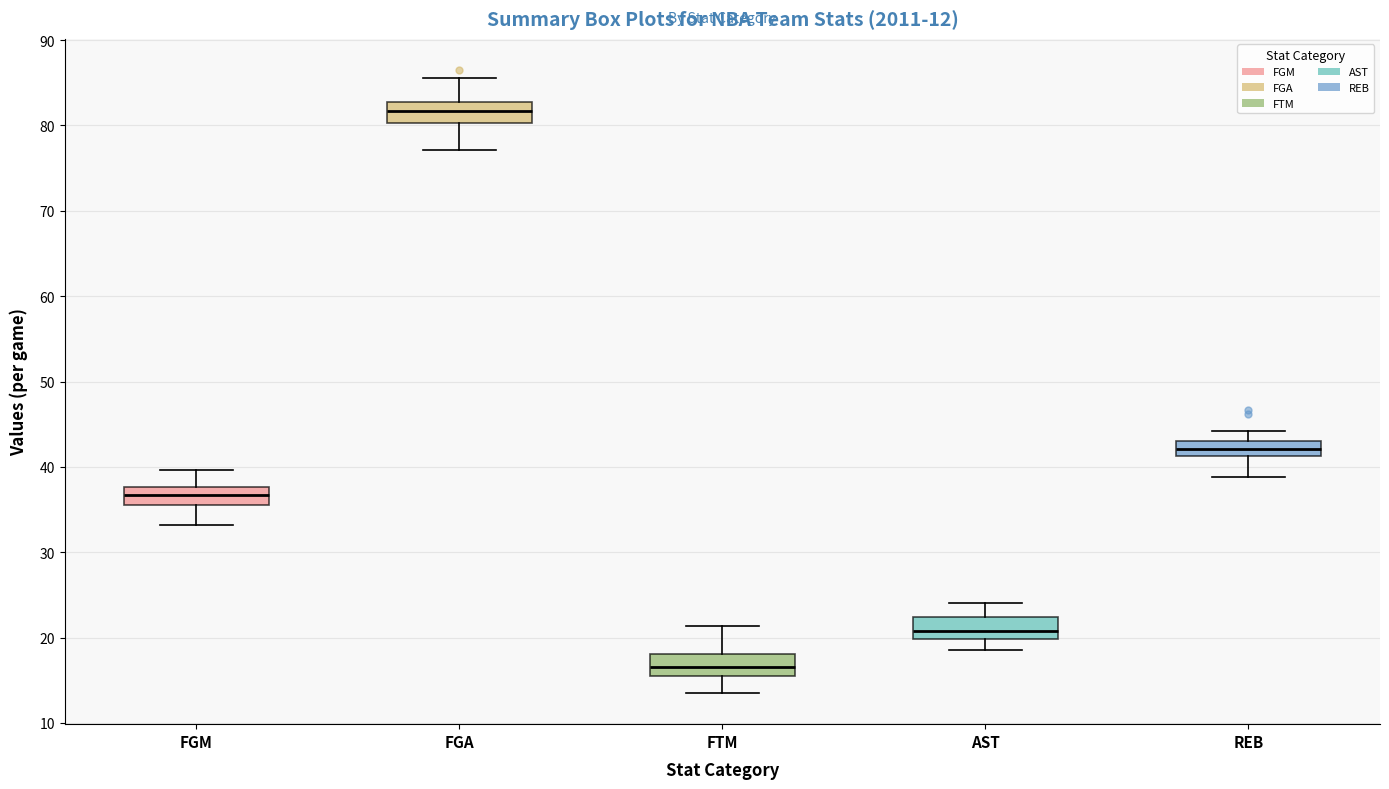

Which box has the highest median line?

FGA